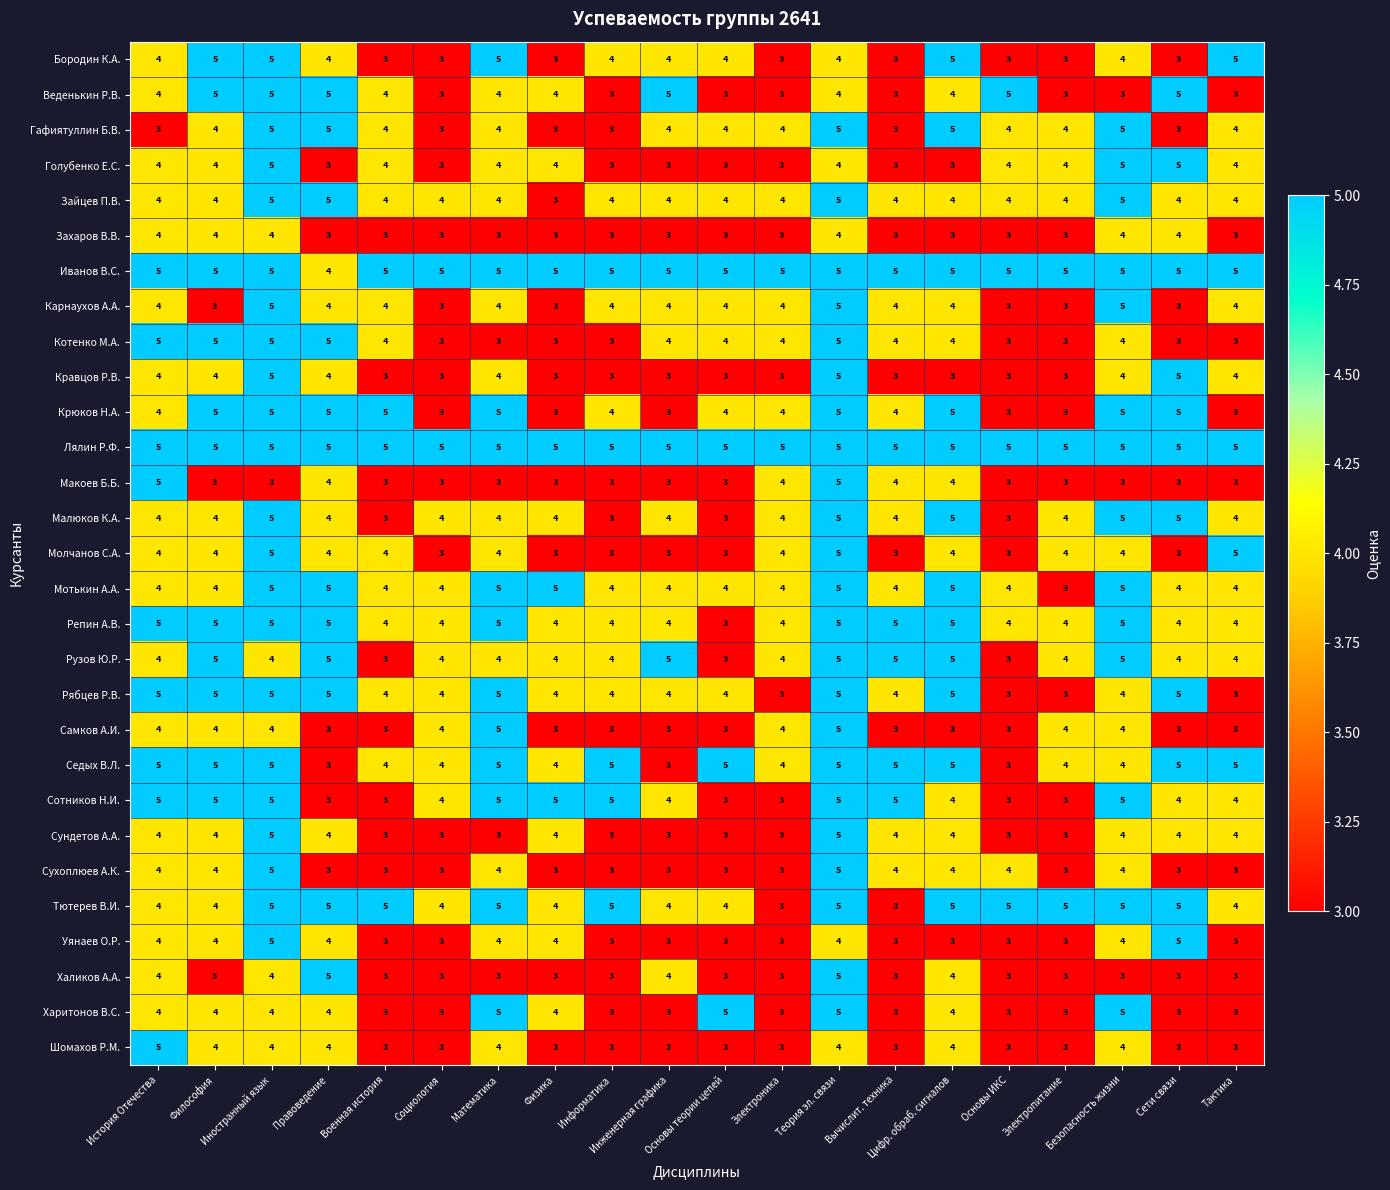

How many Зайцев П.В. values are between 4 and 5?

19